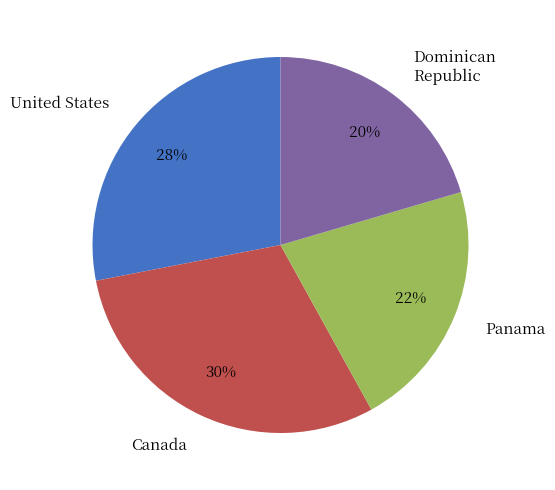

Is there any slice that represents more than half of the pie?

No